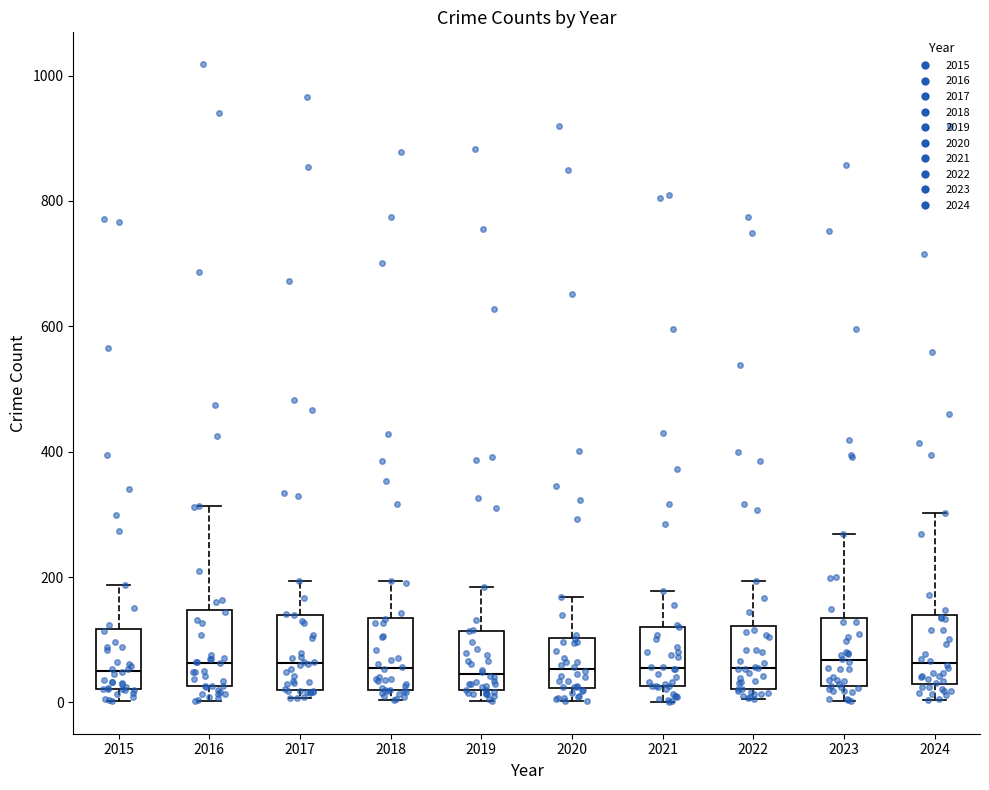

Where does the lower whisker of the box at x = 2023 end on the y-axis? The values are not printed on the chart, so give them approximately, as read against the axis.

0